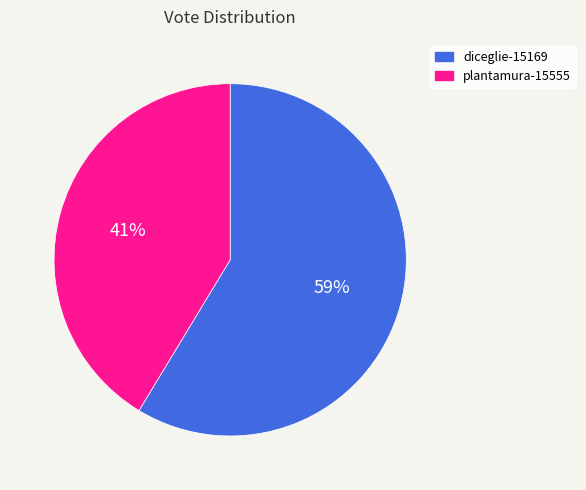

Is the sum of plantamura-15555 and diceglie-15169 greater than half?

Yes